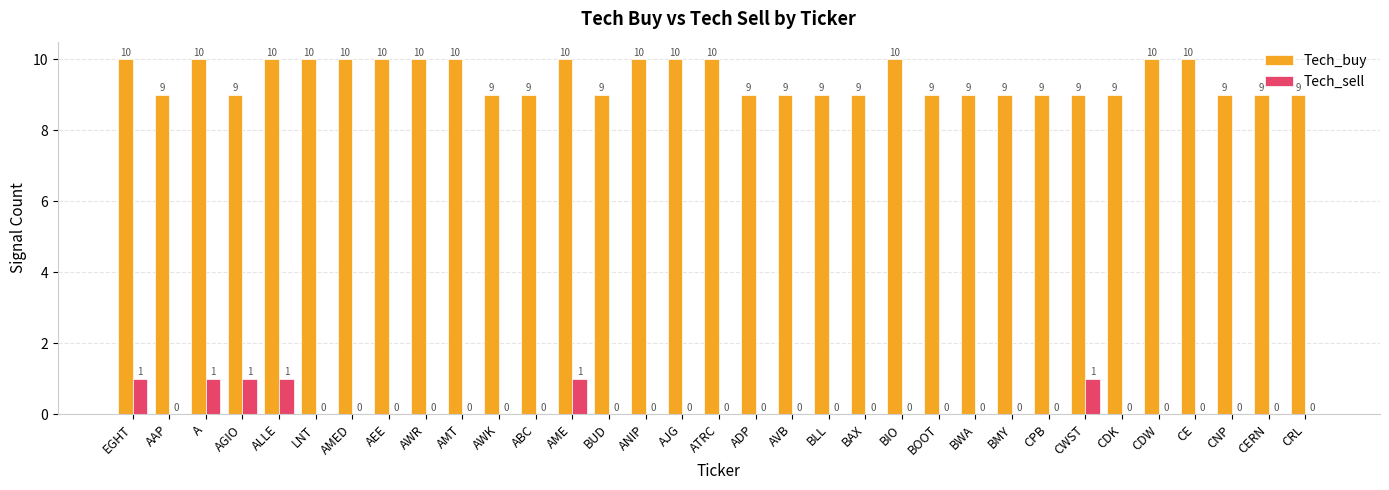

Are the bars horizontal?

No